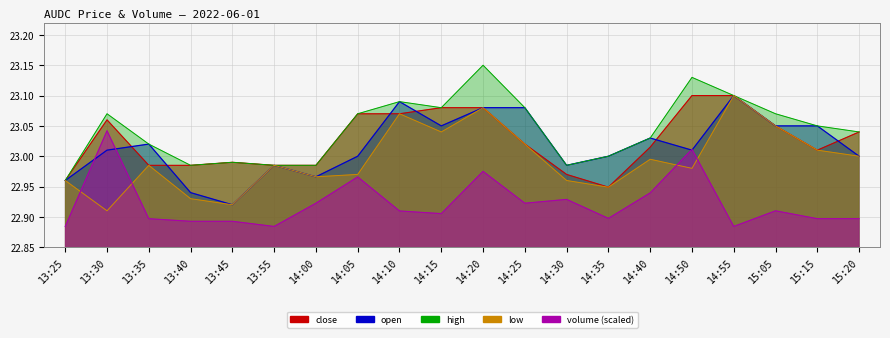

In low, how many points are higher than both neighbors (excluding endpoints)?

6